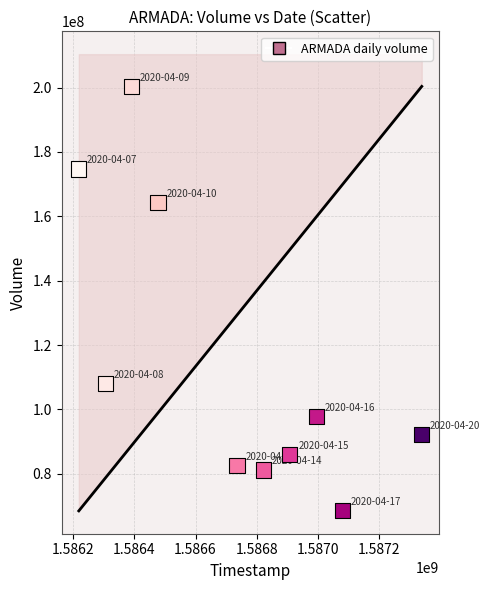

What Y value in the scatter plot is closest to 134410400?

107978900